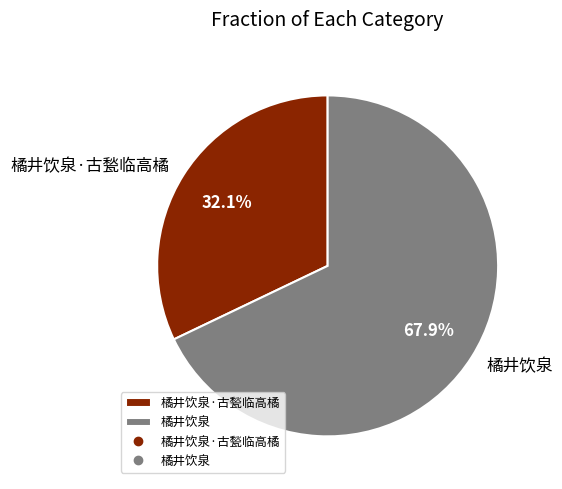

The 橘井饮泉 slice represents 68% of the pie. True or false?

True